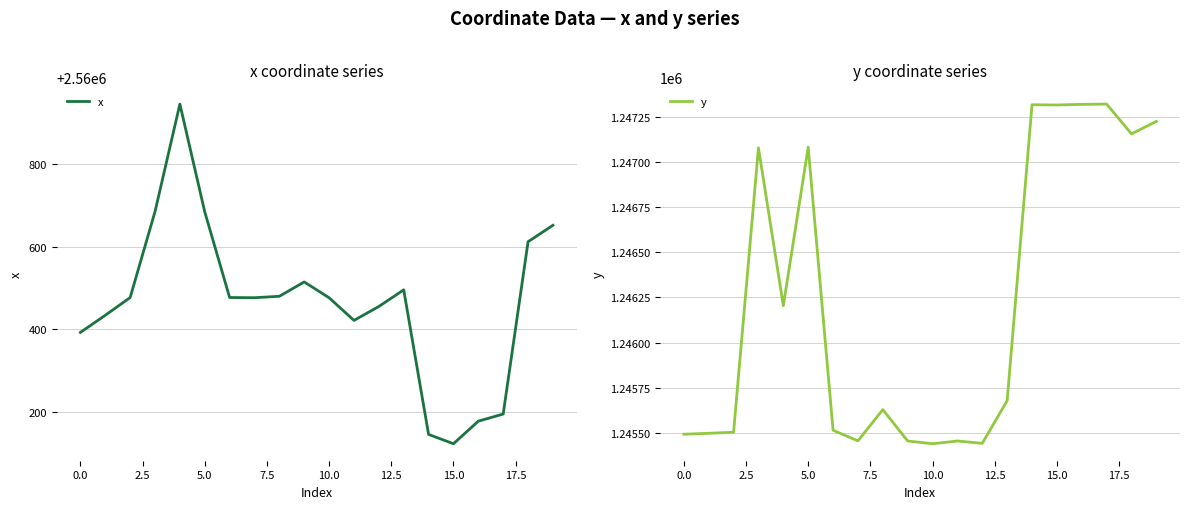

How many distinct data groups are displayed?

2